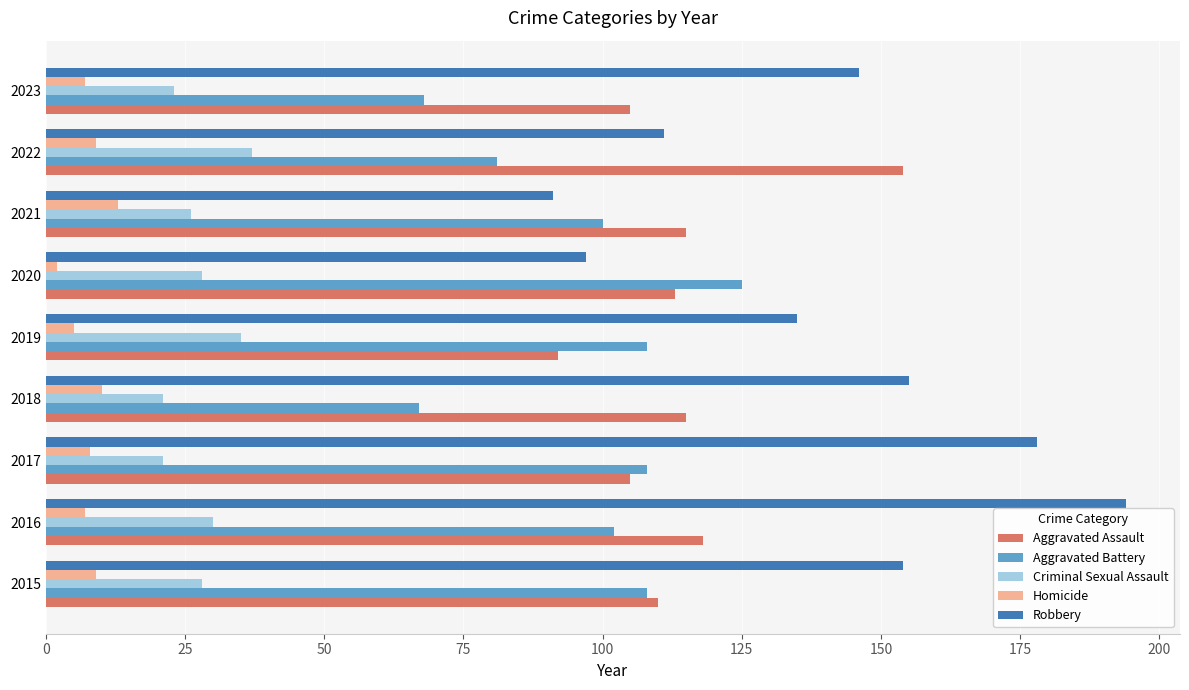

Count the Aggravated Battery values in the range 81 to 108.

6